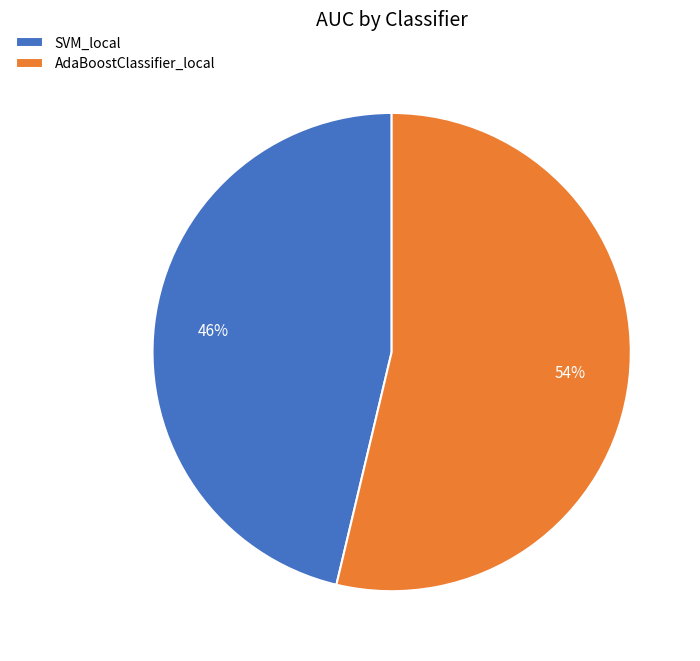

Do SVM_local and AdaBoostClassifier_local together represent more than half of the pie?

Yes